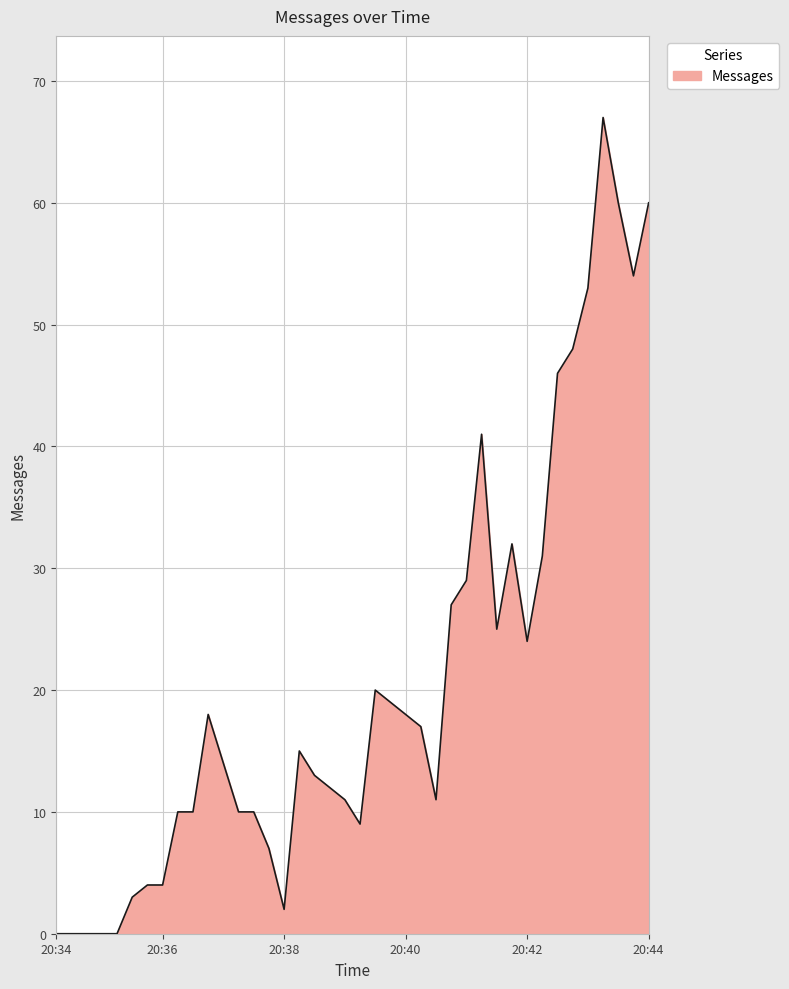

What is the maximum value shown in the chart?

67